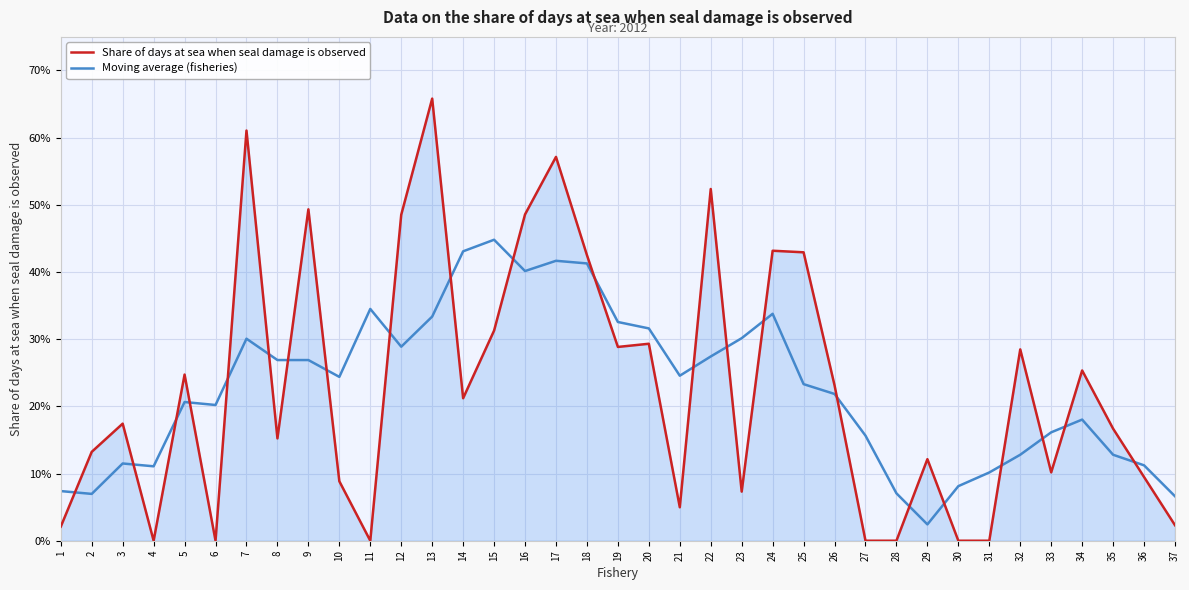

At how many categories does at least one series exceed 0?

37